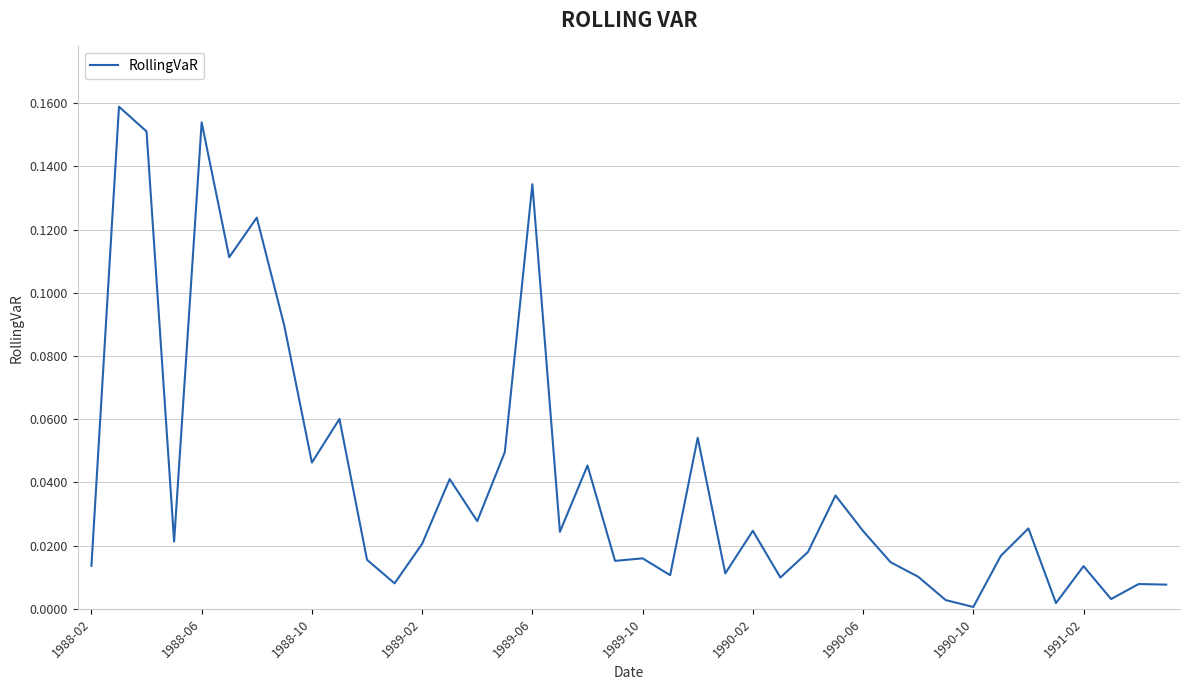

The chart shows a value of 0.0 at 1990-10. True or false?

True